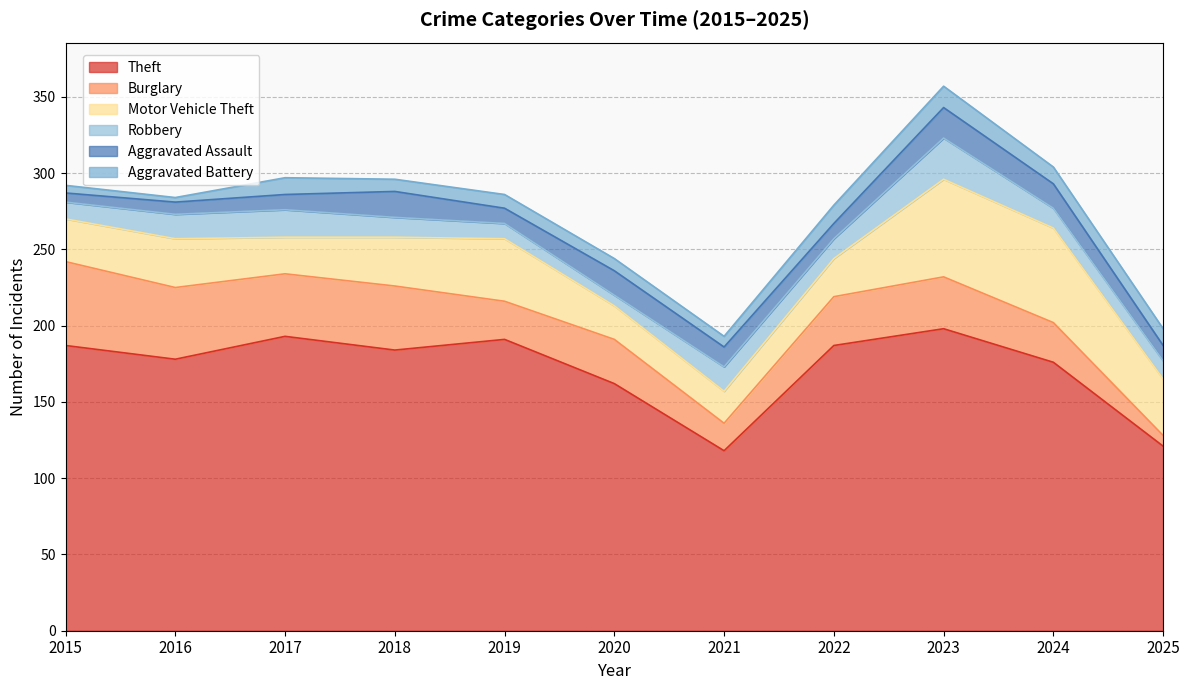

List the series in order of their peak value, highest first.

Theft, Motor Vehicle Theft, Burglary, Robbery, Aggravated Assault, Aggravated Battery